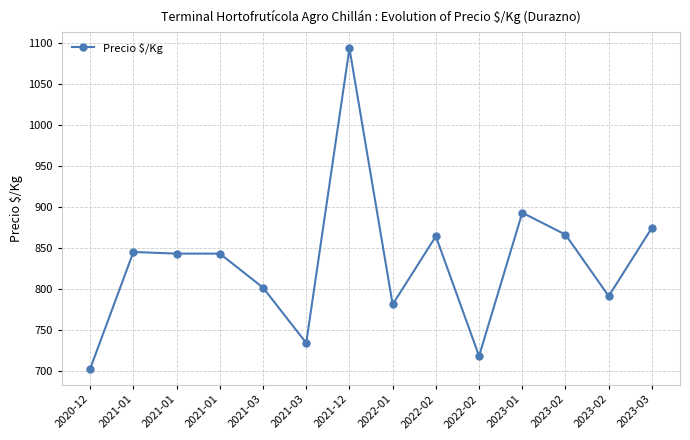

True or false: there are more than 2 points higher than both neighbors.

True